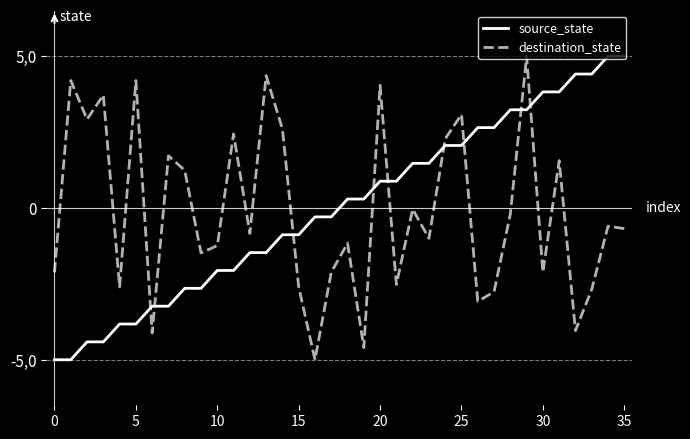

What are all the series names shown in the legend?

source_state, destination_state